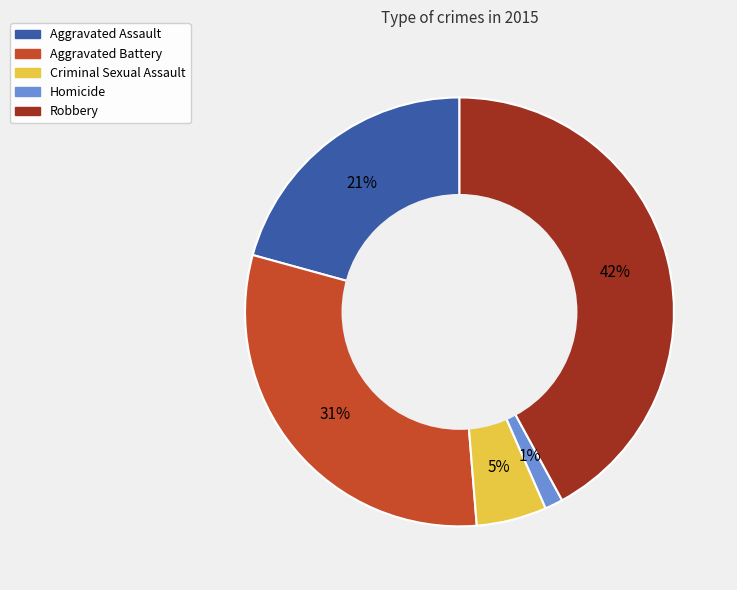

How many segments does this pie chart have?

5